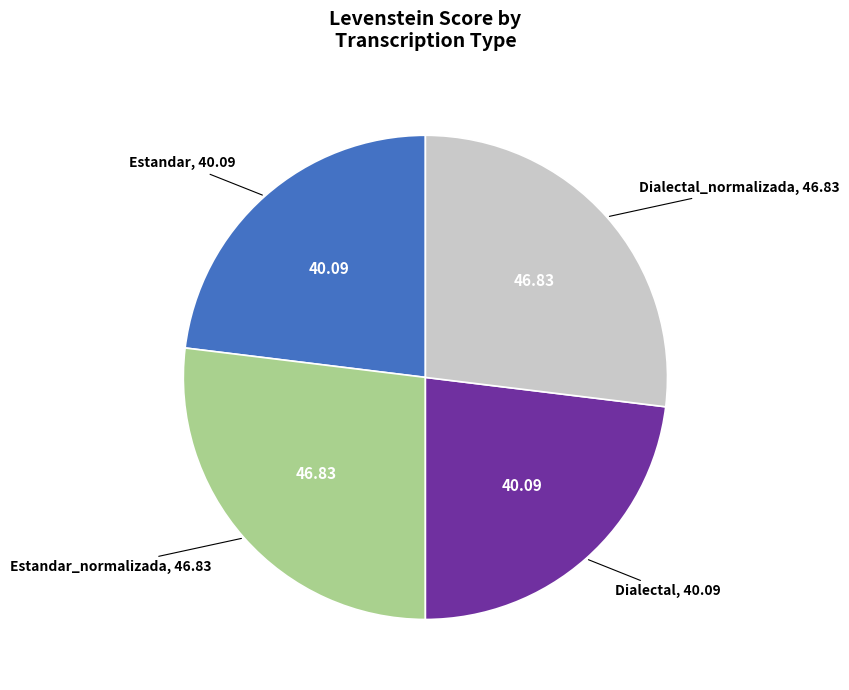

Approximately how many times larger is the value at Estandar compared to Estandar_normalizada?

0.9